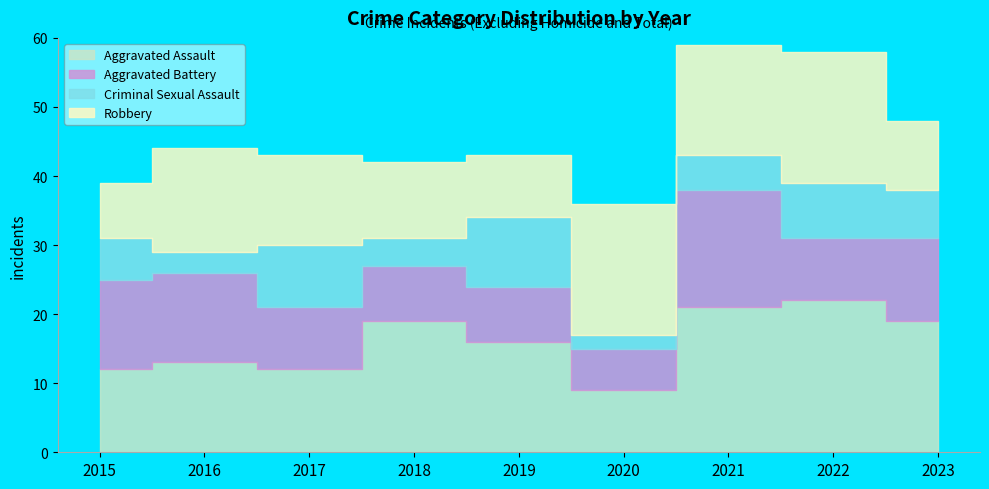

Count the number of data series in this chart.

4